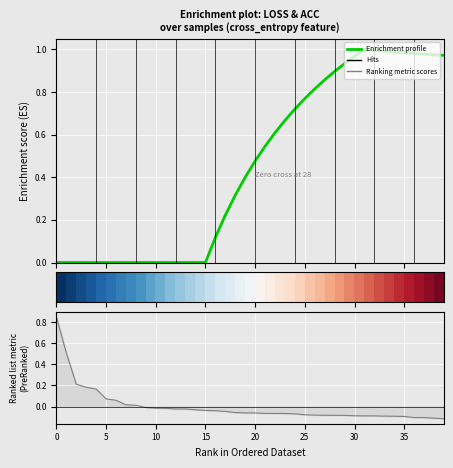

At which category is the sum across all series the highest?

39